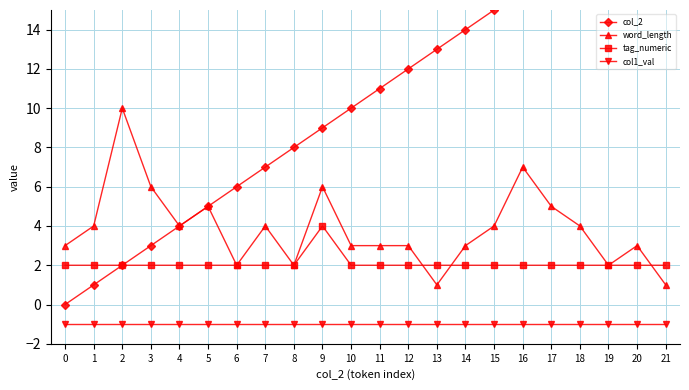

True or false: tag_numeric and col1_val intersect in this chart.

False